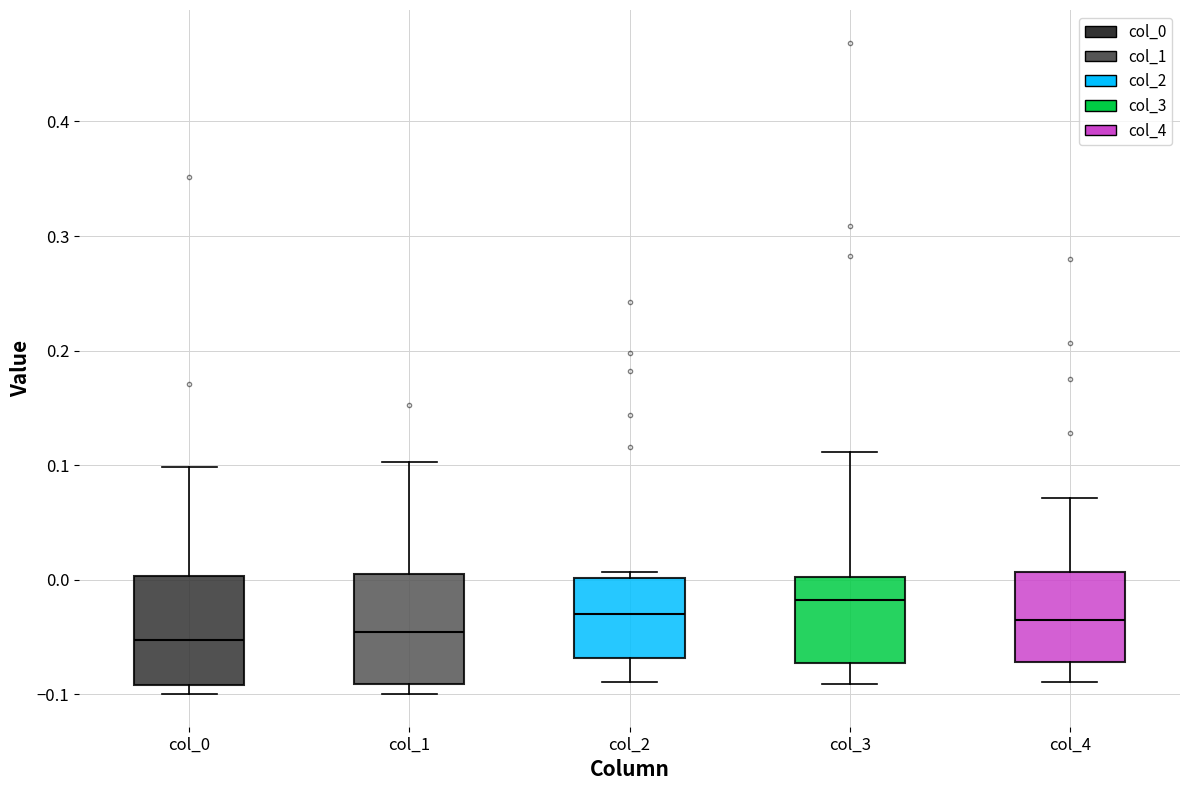

Reading left to right, transcribe this box plot: for each box, give where its median line is, the range the box spans, and where its two whiskers end, as read against the y-axis. The values are not printed on the chart, so give them approximately, as read against the axis.

col_0: median -0.05, box -0.09 to 0.00, whiskers -0.10 to 0.10
col_1: median -0.05, box -0.09 to 0.00, whiskers -0.10 to 0.10
col_2: median -0.03, box -0.07 to 0.00, whiskers -0.09 to 0.01
col_3: median -0.02, box -0.07 to 0.00, whiskers -0.09 to 0.11
col_4: median -0.04, box -0.07 to 0.01, whiskers -0.09 to 0.07